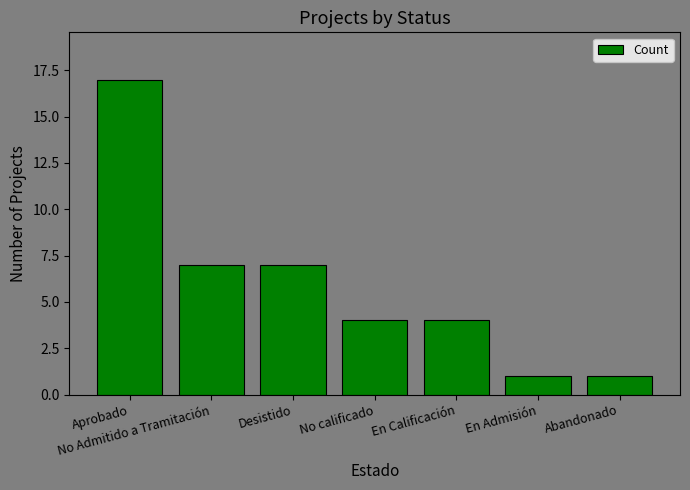

What is the sum of the values at Abandonado and Desistido?

8